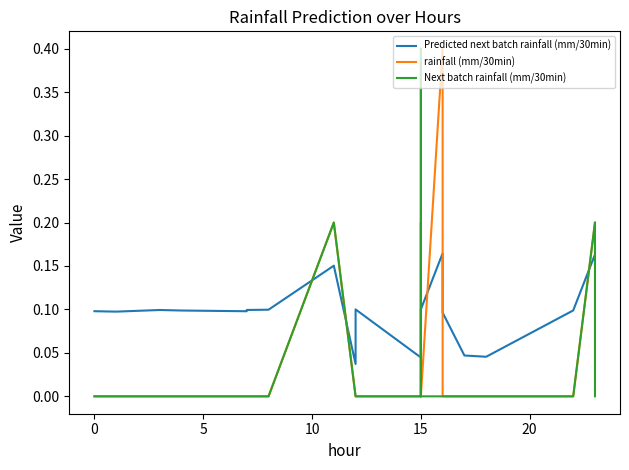

Is it true that Predicted next batch rainfall (mm/30min) equals 0.0 at 14?

False